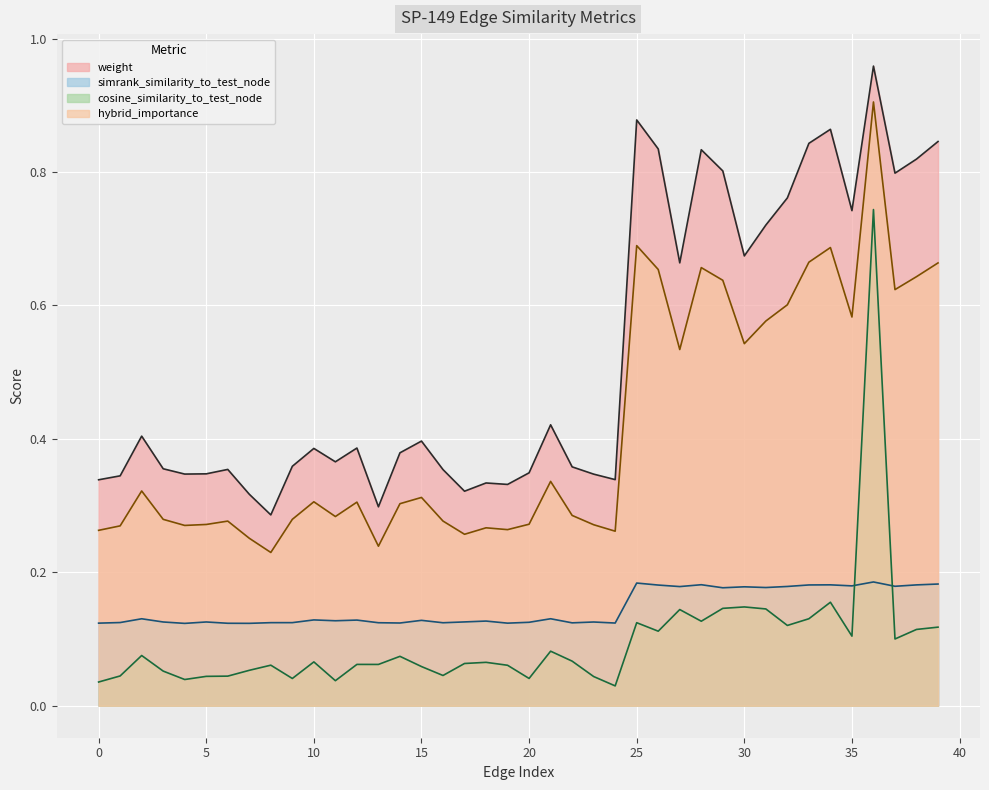

Is the value of simrank_similarity_to_test_node at 21 greater than the value of weight at 23?

No